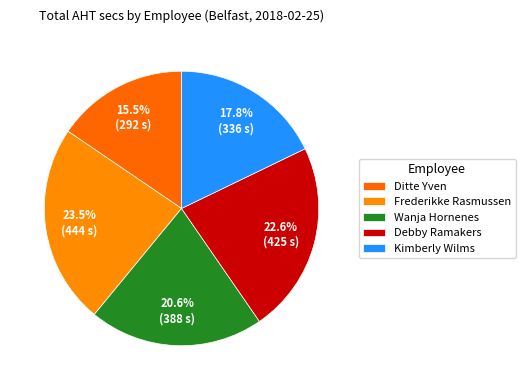

Approximately how many times larger is the value at Wanja Hornenes compared to Frederikke Rasmussen?

0.9